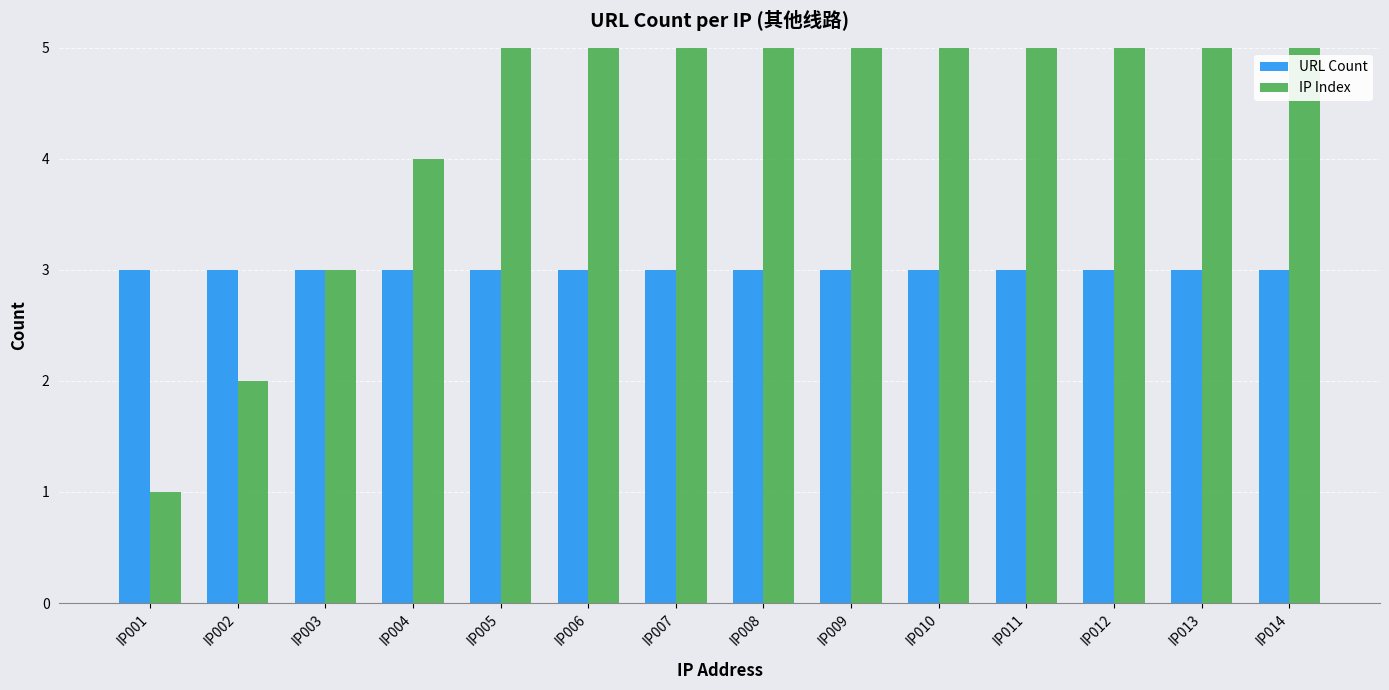

Rank the series by their average value, from lowest to highest.

URL Count, IP Index